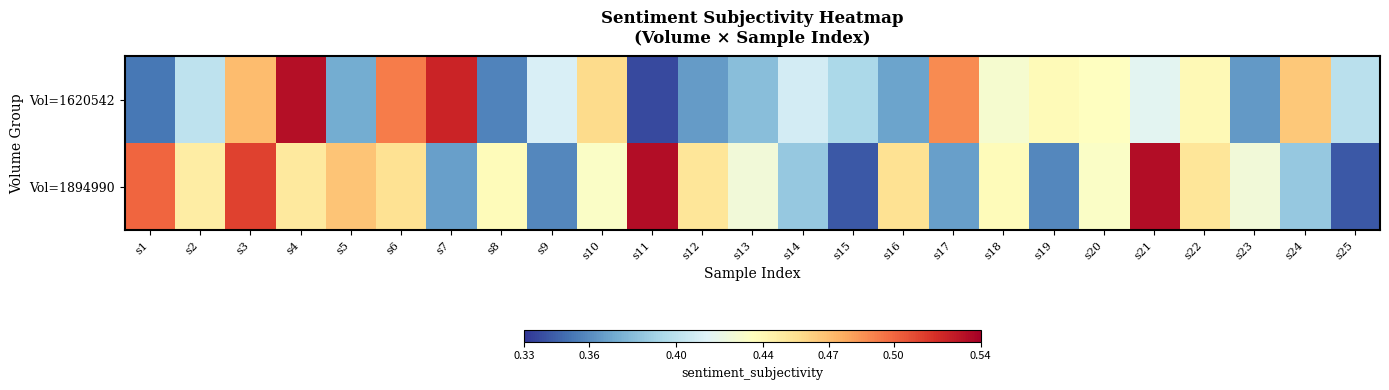

What is the total value across all series at s3?

1.0